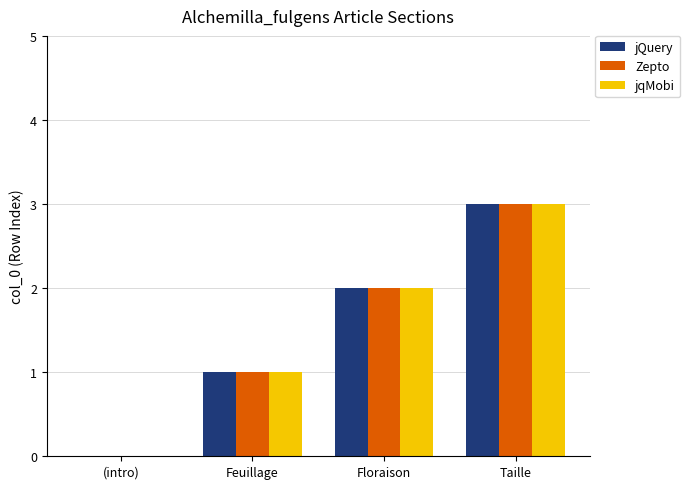

How many values in jQuery are above zero?

3